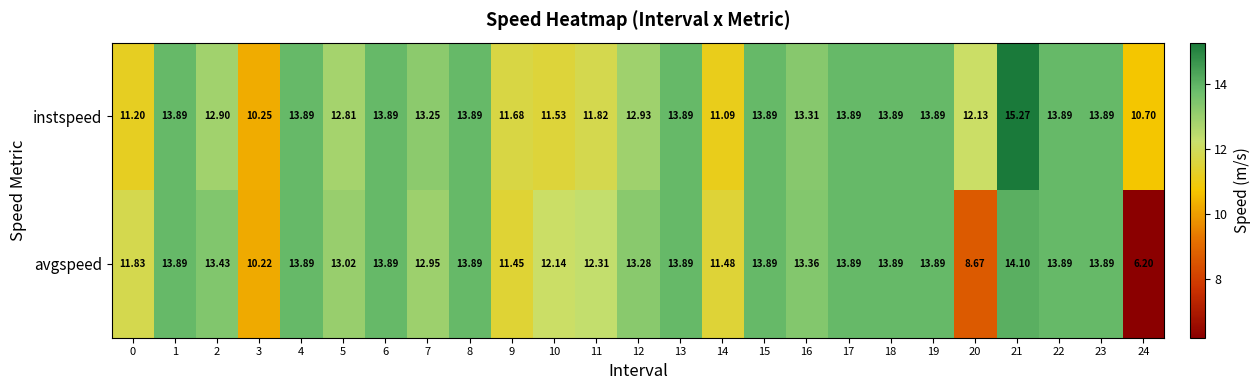

Is the value of instspeed at 21 greater than the value of avgspeed at 12?

Yes